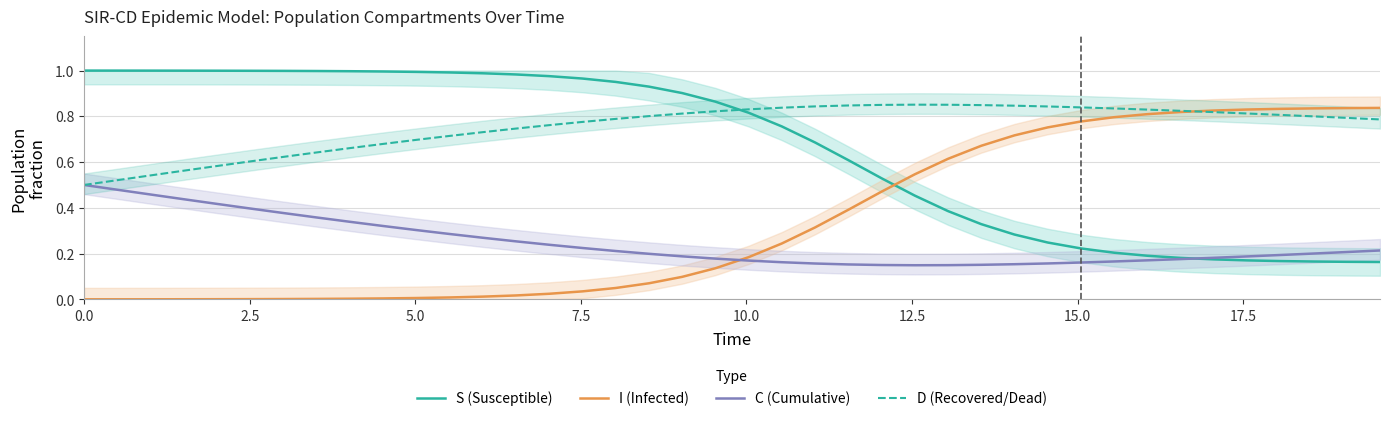

After their last crossing, which series has the higher values: C (Cumulative) or I (Infected)?

I (Infected)